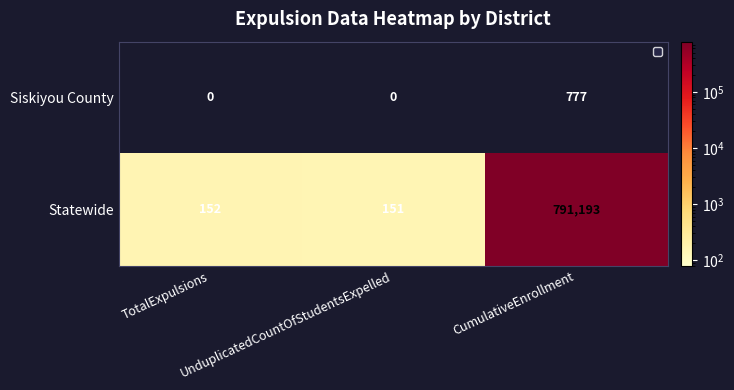

What is the difference between the maximum and minimum values in the Siskiyou County series?

777